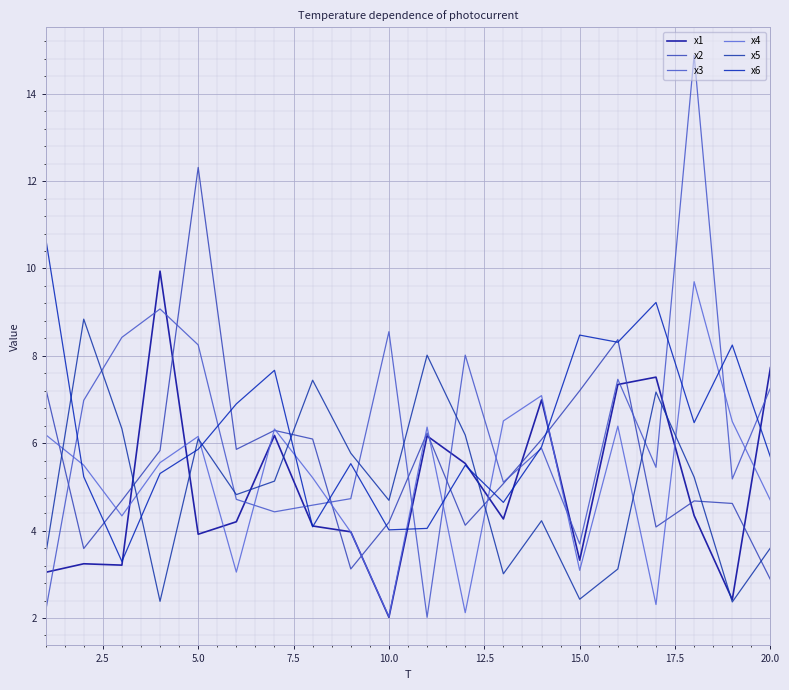

At how many categories does at least one series exceed 2?

20